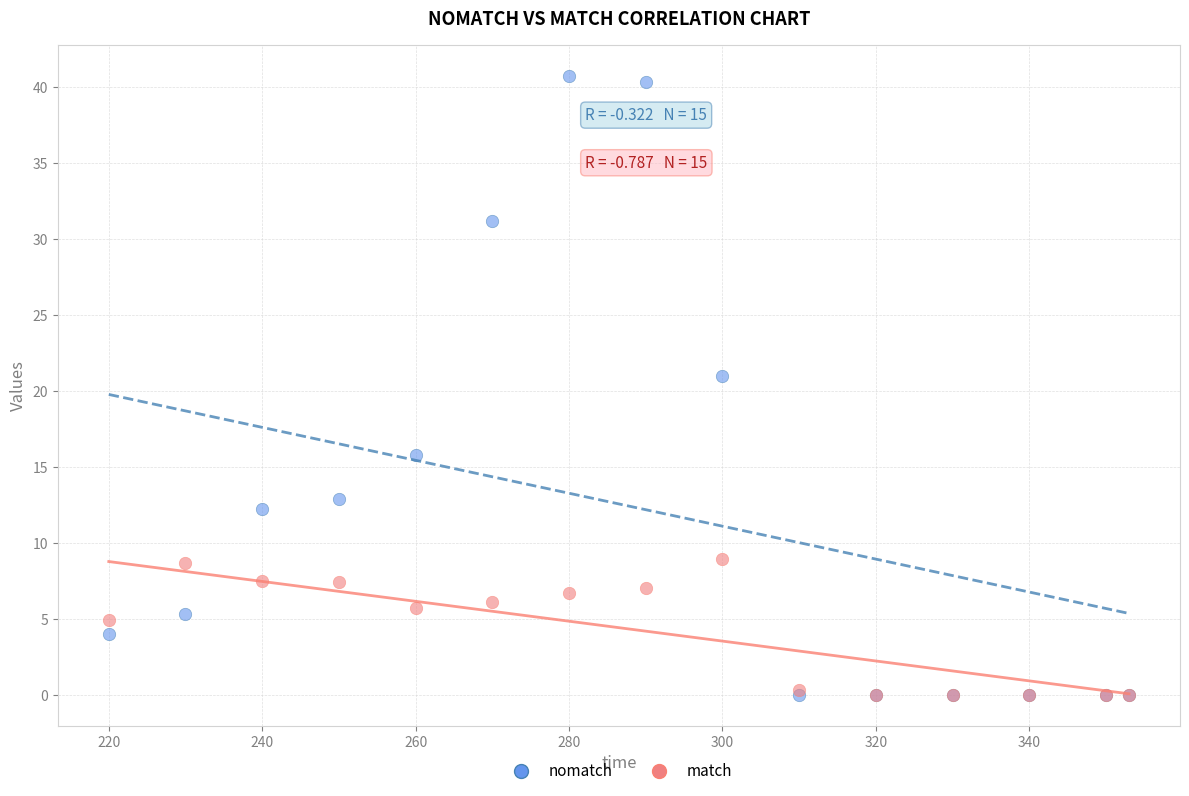

In the nomatch series, what Y value is closest to 20?

21.0